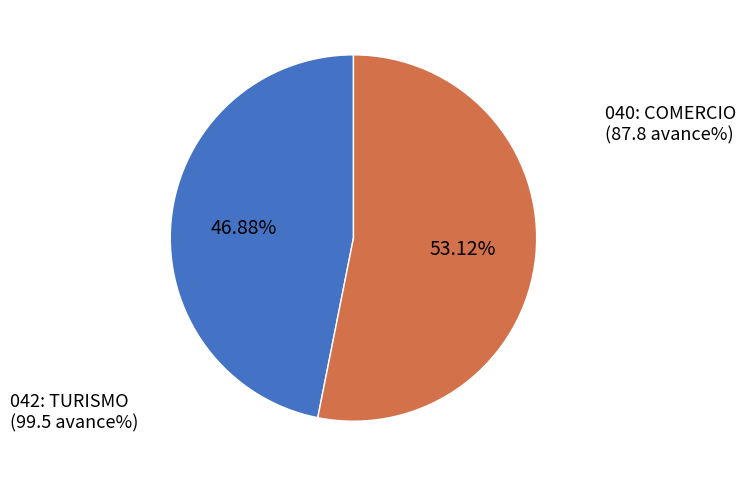

Count the number of slices in the pie.

2